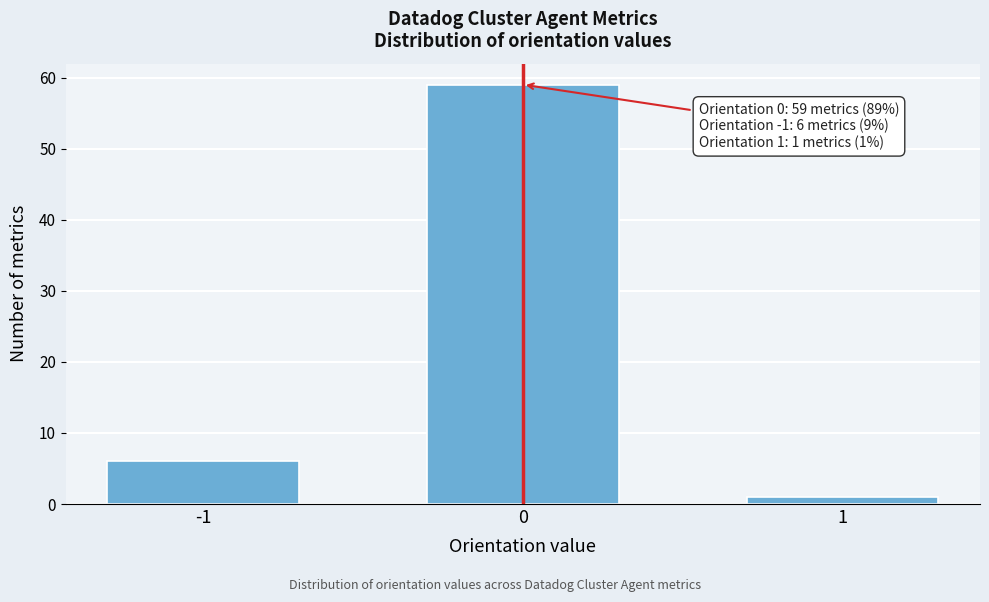

Reading left to right, extract all data points from this chart.

6	59	1